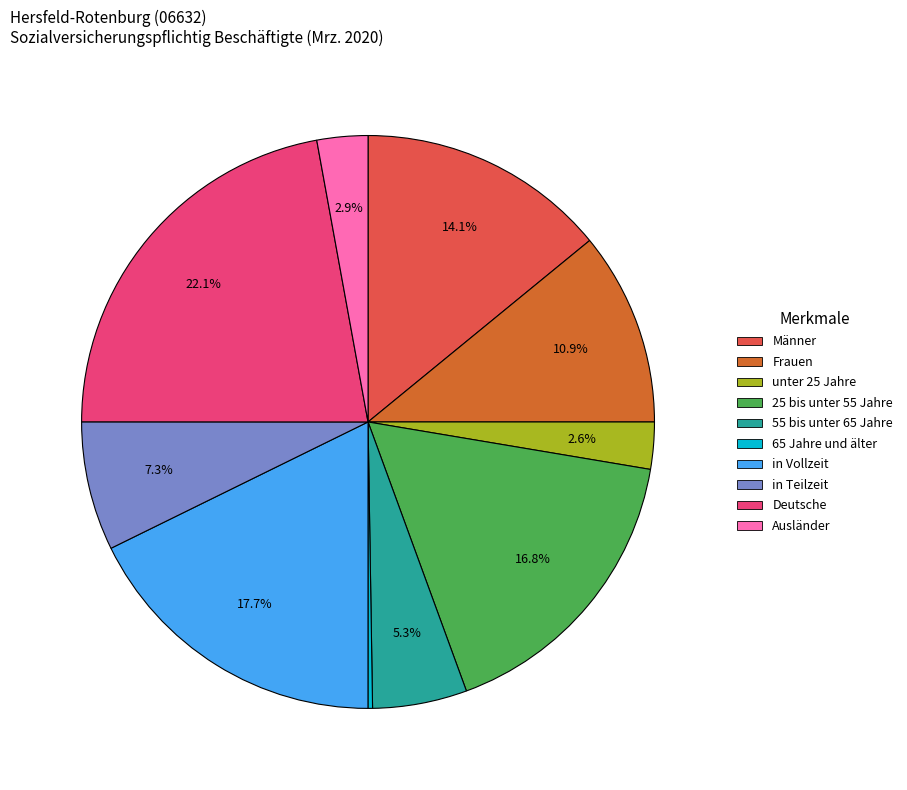

Which has a higher value, in Teilzeit or Frauen?

Frauen